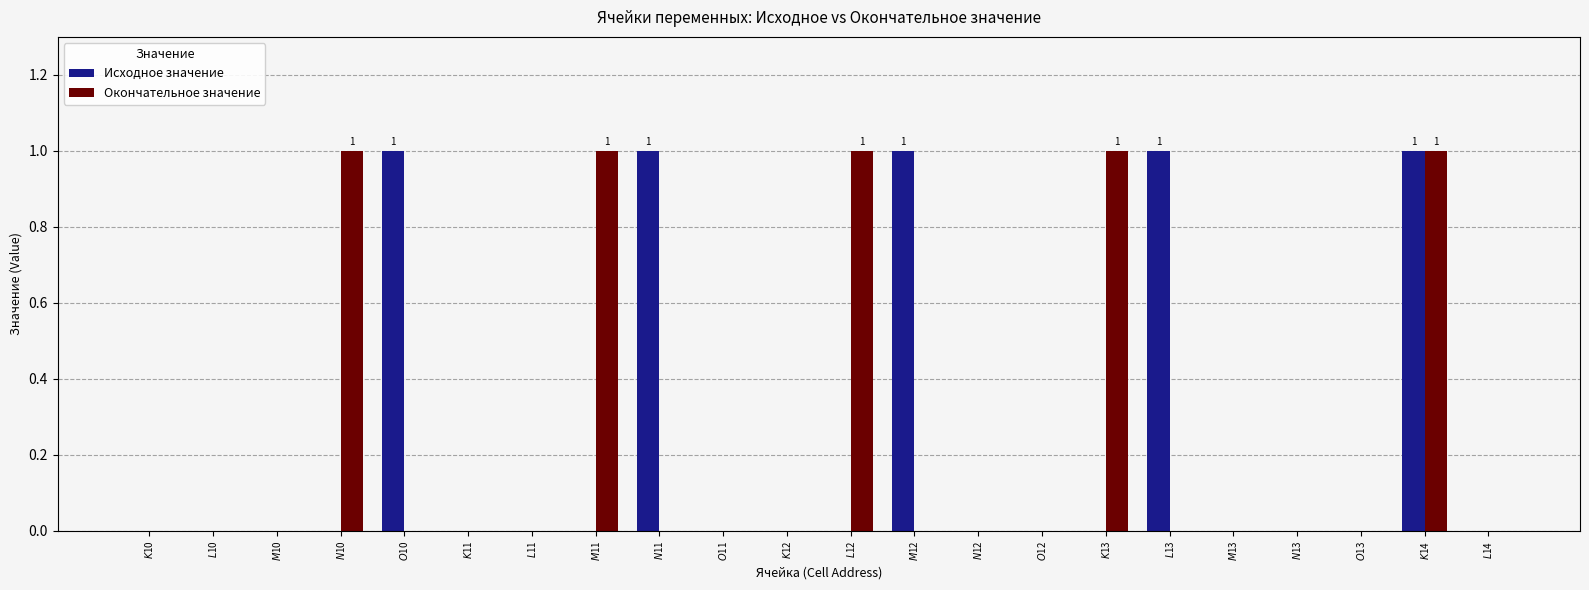

The value of Окончательное значение at $L$10 is 0. True or false?

True